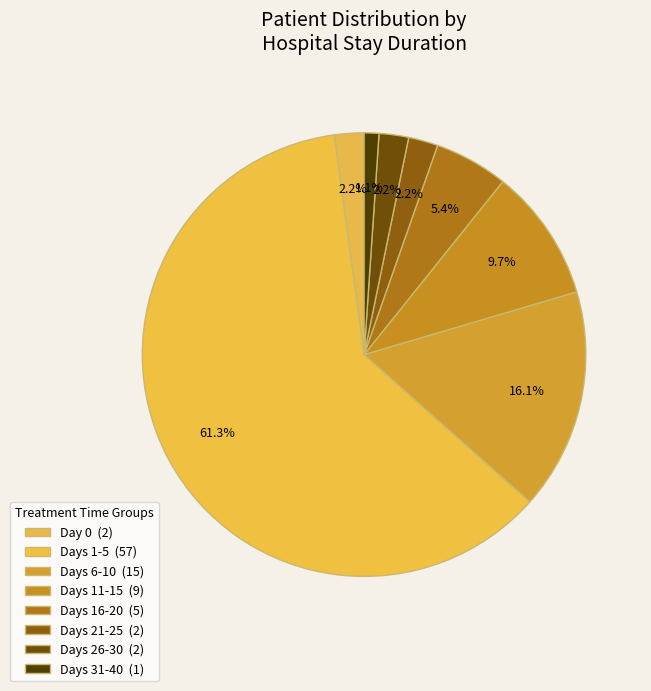

Count the number of slices in the pie.

8